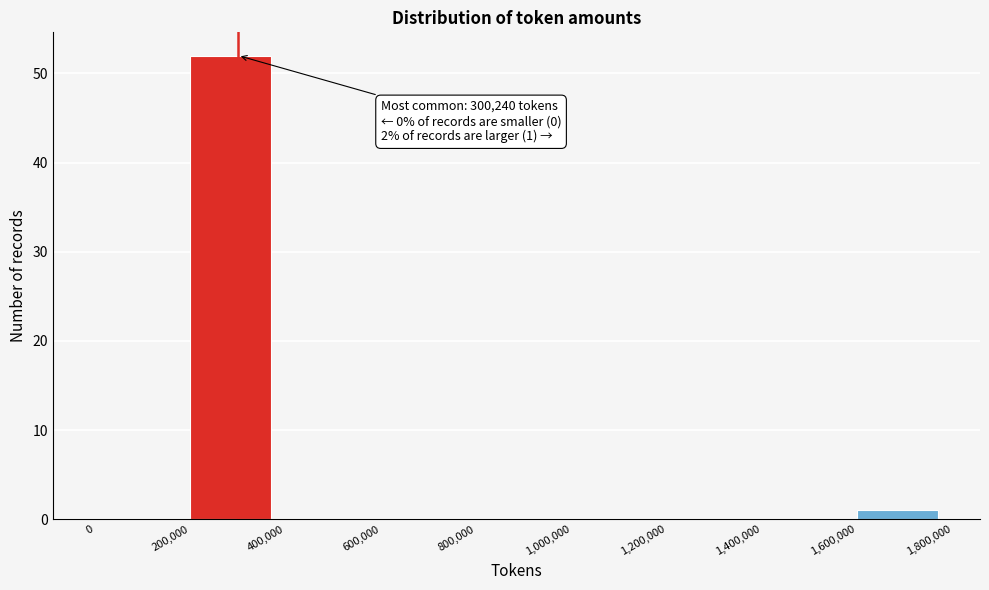

Which range on the x-axis has the tallest bar?

200,000 to 400,000